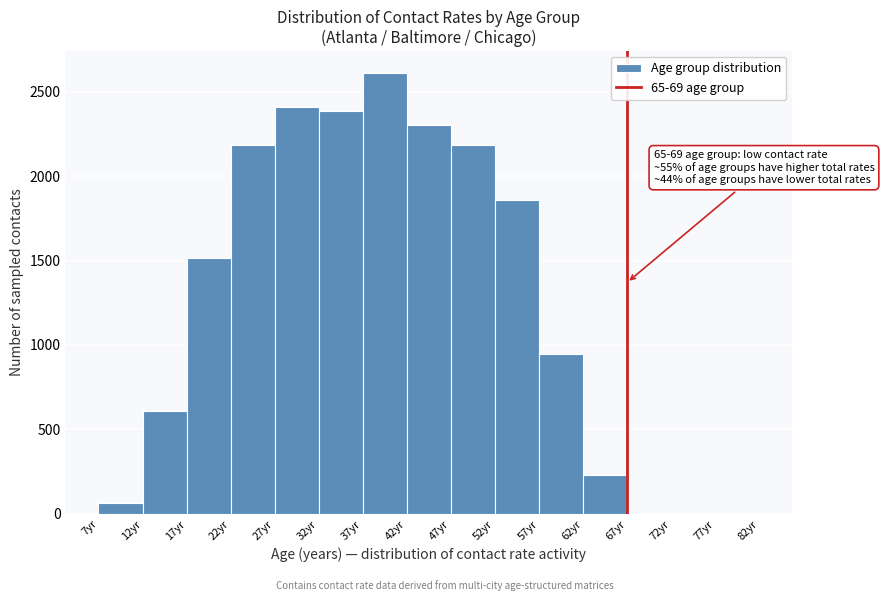

Over which range of the x-axis is the bar tallest?

37 to 42